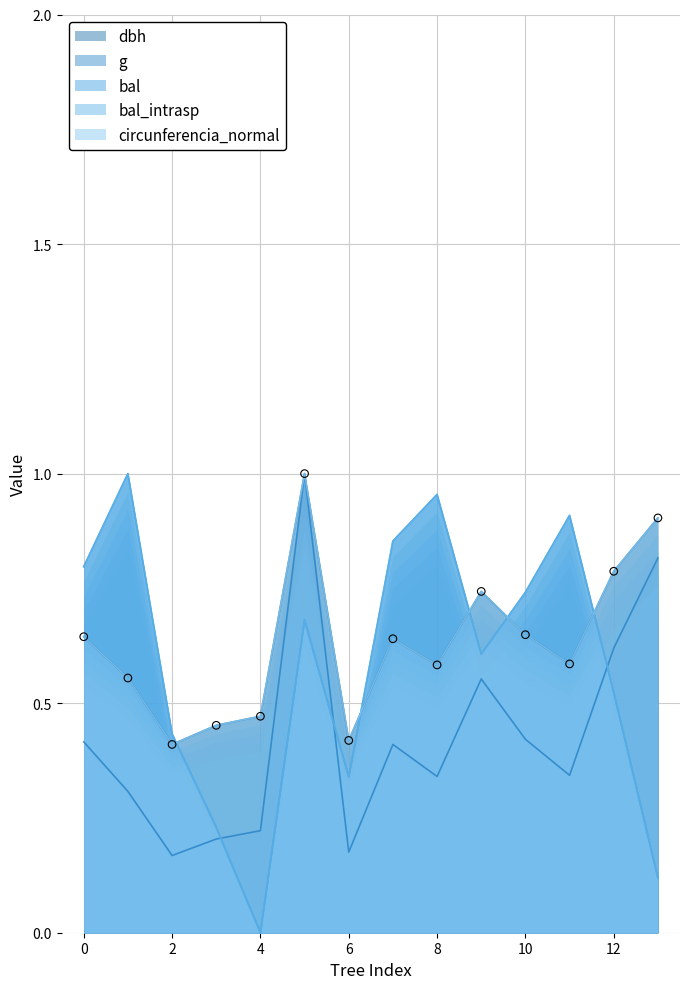

Which series has the largest Y range (max minus min)?

bal